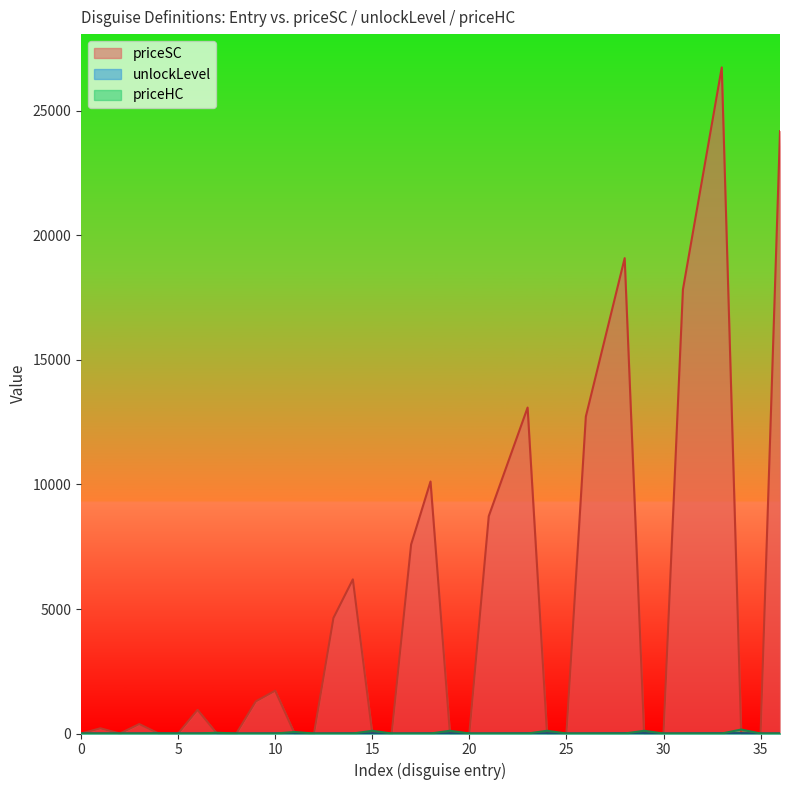

What is the difference between the maximum and second lowest values in the priceSC series?

26750